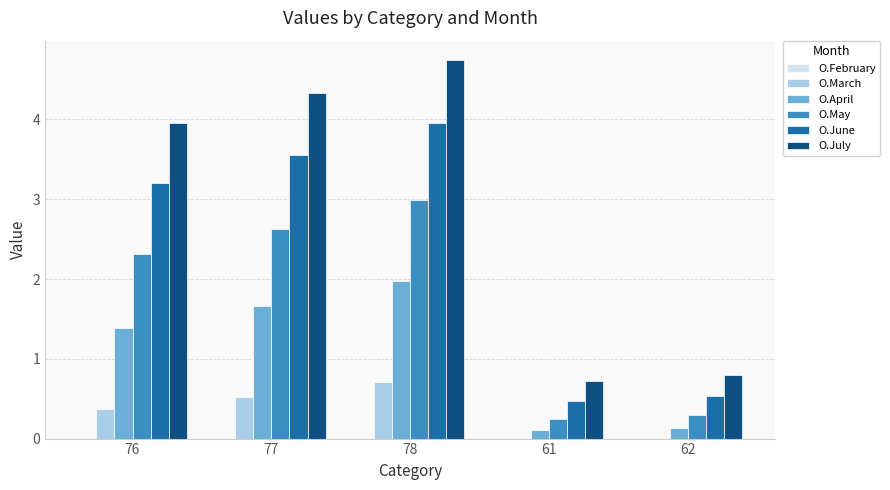

What is the approximate value of O.June at 62?

0.5